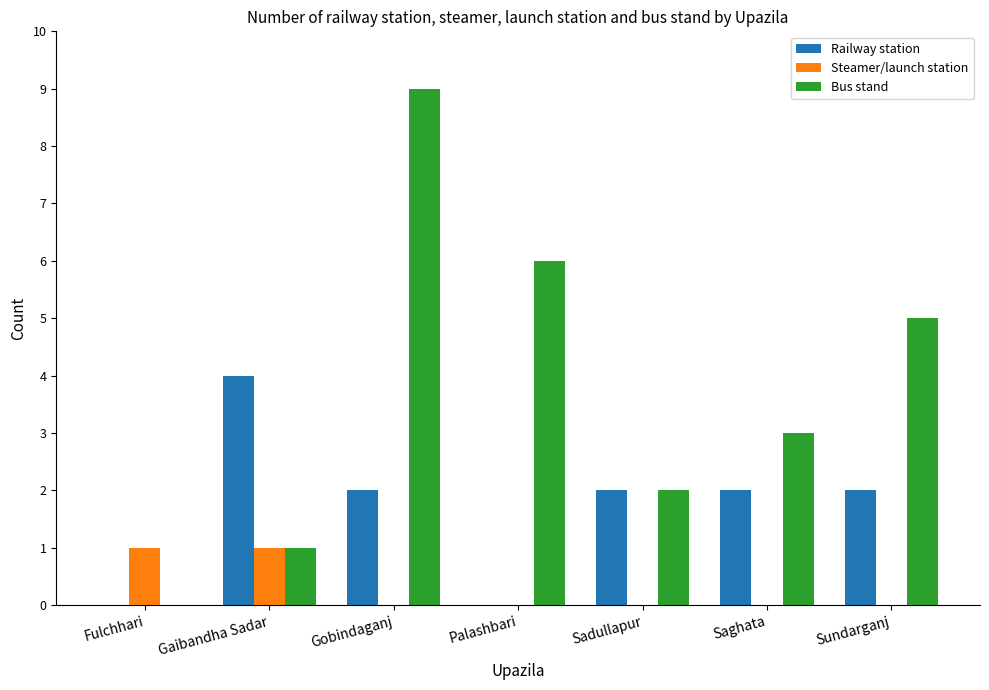

True or false: Bus stand has a value of 1 at Sadullapur.

False